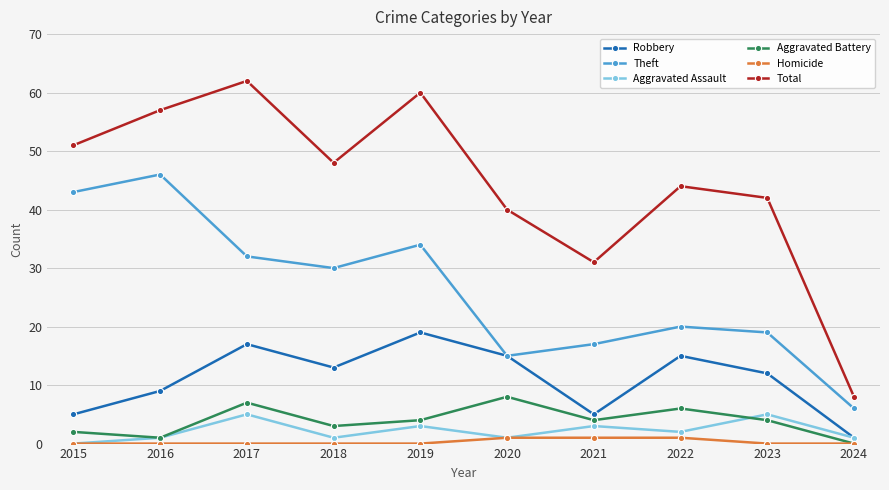

Which series has the widest spread of values?

Total